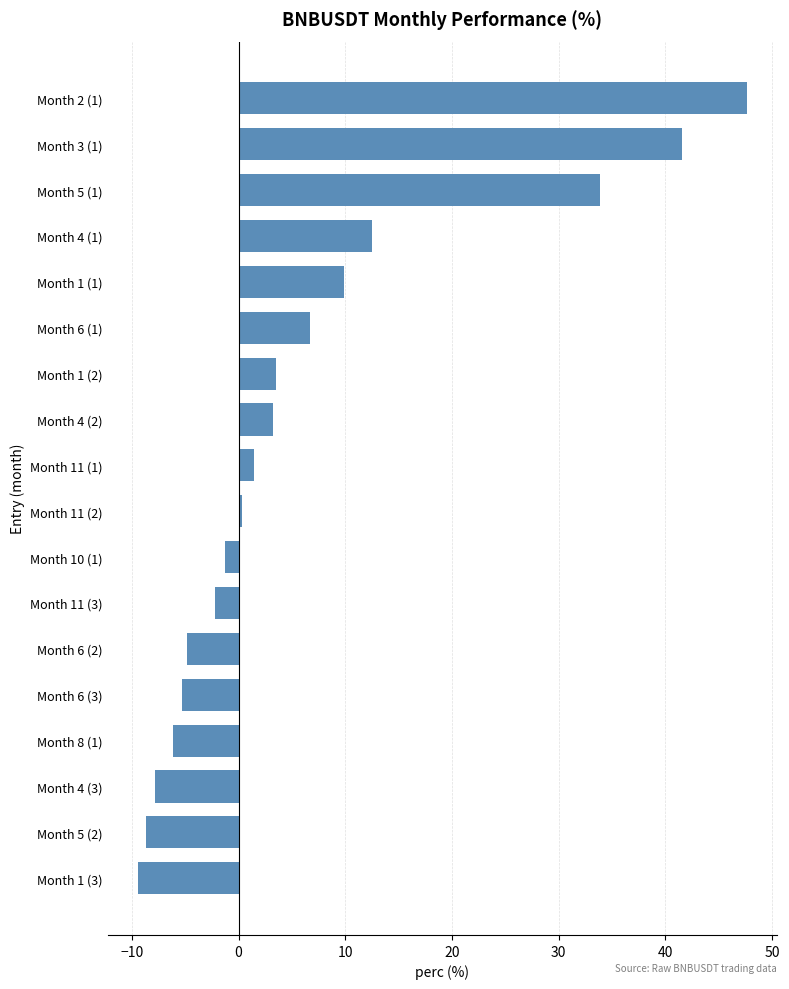

Is it true that the value at Month 8 (1) is -6.2?

True